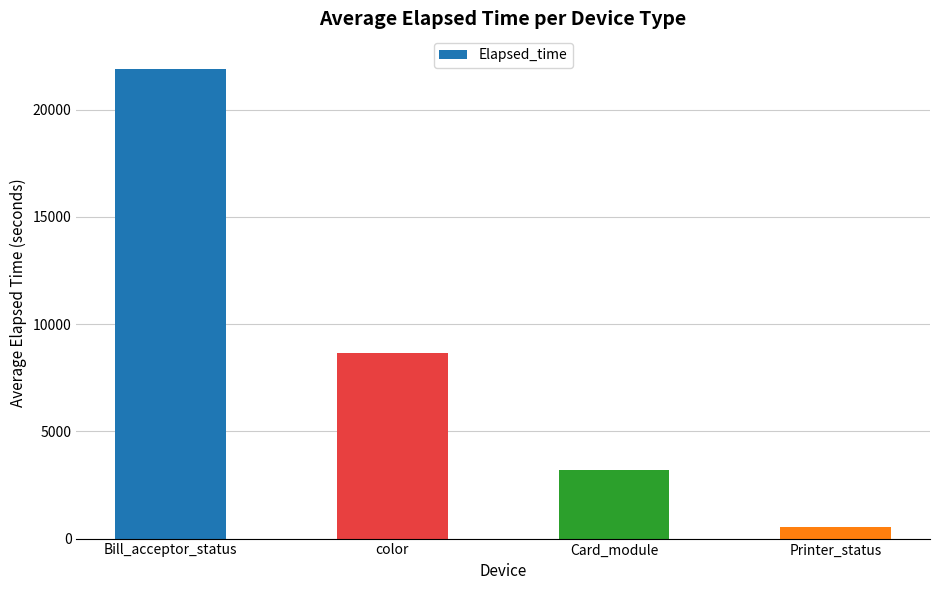

How many values exceed 8653?

2